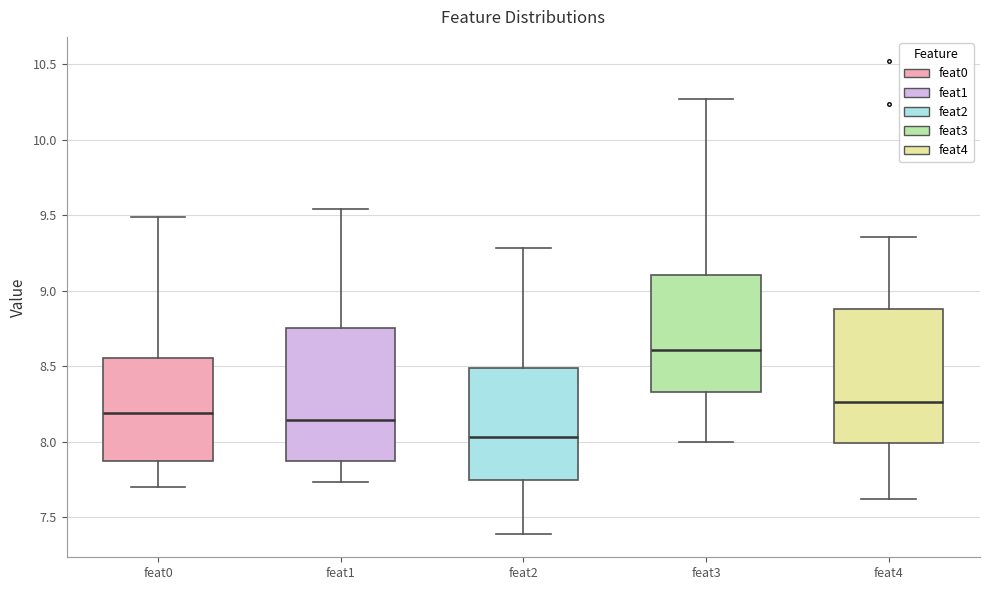

Reading left to right, transcribe this box plot: for each box, give where its median line is, the range the box spans, and where its two whiskers end, as read against the y-axis. The values are not printed on the chart, so give them approximately, as read against the axis.

feat0: median 8.20, box 7.85 to 8.55, whiskers 7.70 to 9.50
feat1: median 8.15, box 7.90 to 8.75, whiskers 7.75 to 9.55
feat2: median 8.05, box 7.75 to 8.50, whiskers 7.40 to 9.30
feat3: median 8.60, box 8.35 to 9.10, whiskers 8.00 to 10.25
feat4: median 8.25, box 8.00 to 8.90, whiskers 7.60 to 9.35